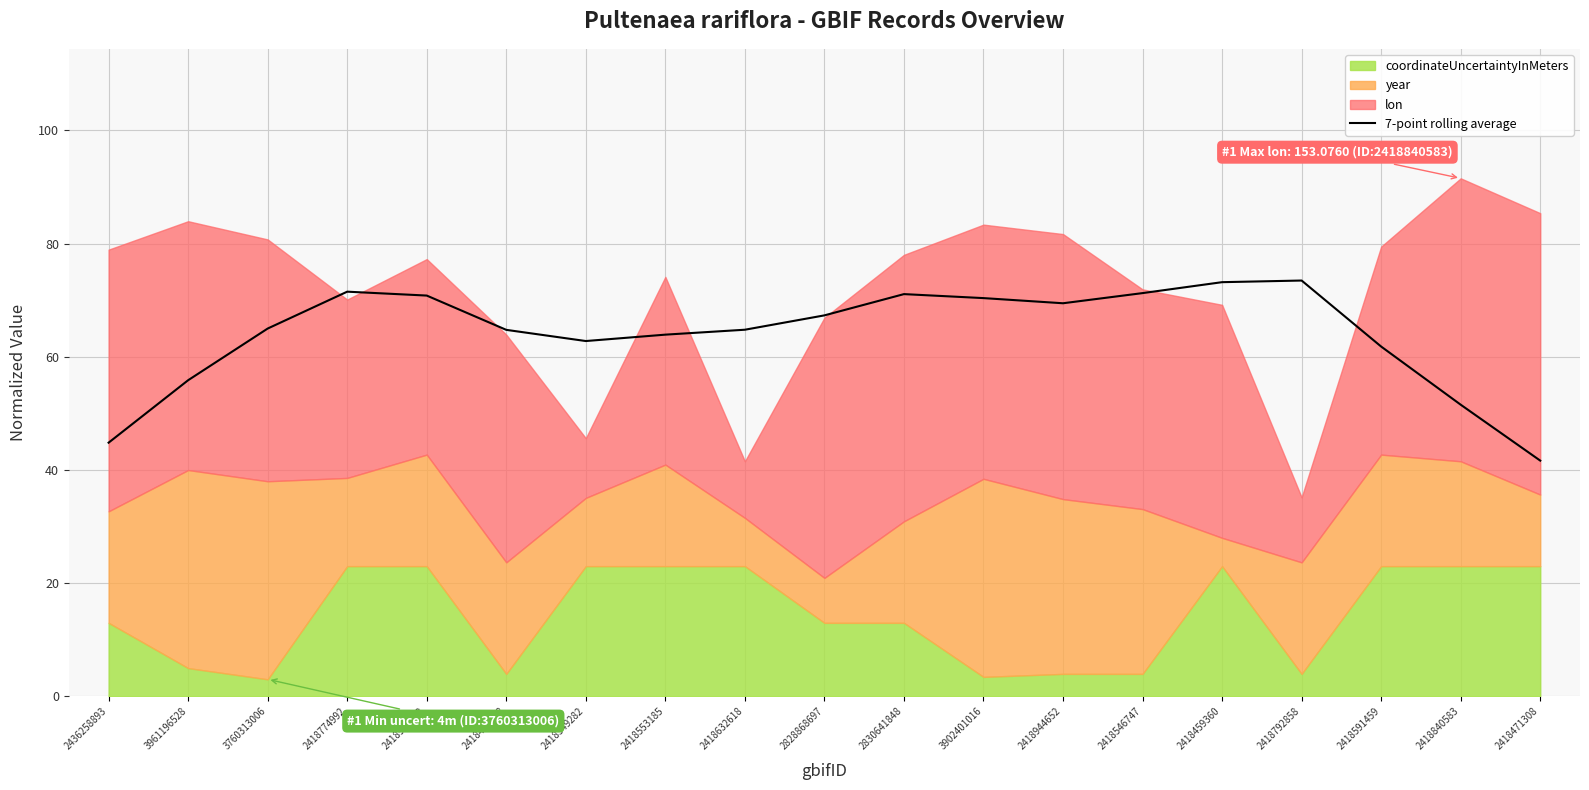

How many values exceed 64?

12